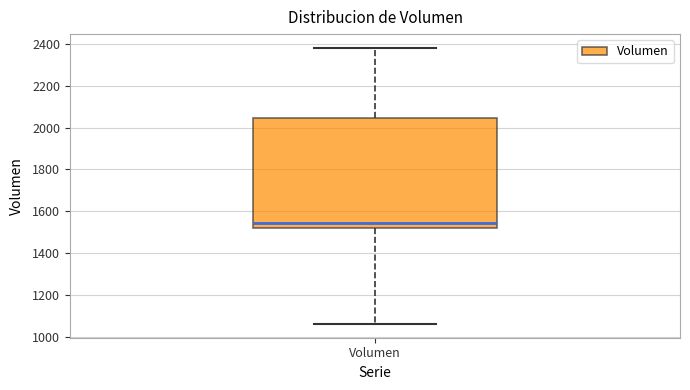

Transcribe this box plot: give where the median line is, the range the box spans, and where the two whiskers end, as read against the y-axis. The values are not printed on the chart, so give them approximately, as read against the axis.

median 1540, box 1520 to 2040, whiskers 1060 to 2380